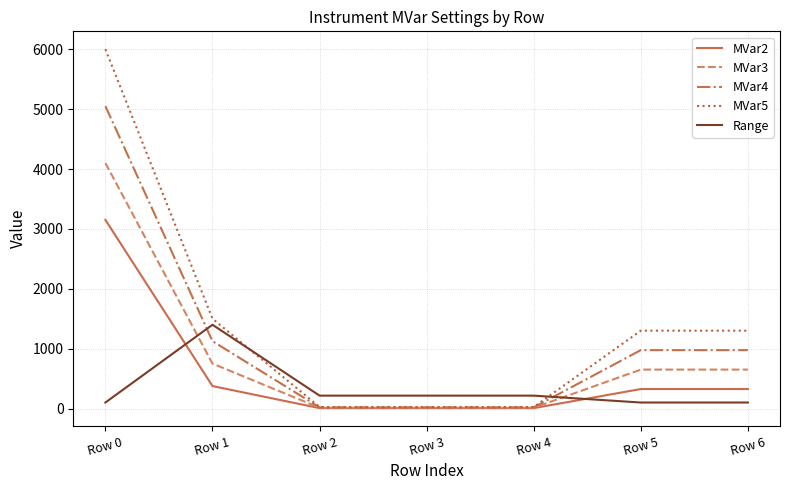

Which category has the highest value across all series?

Row 0